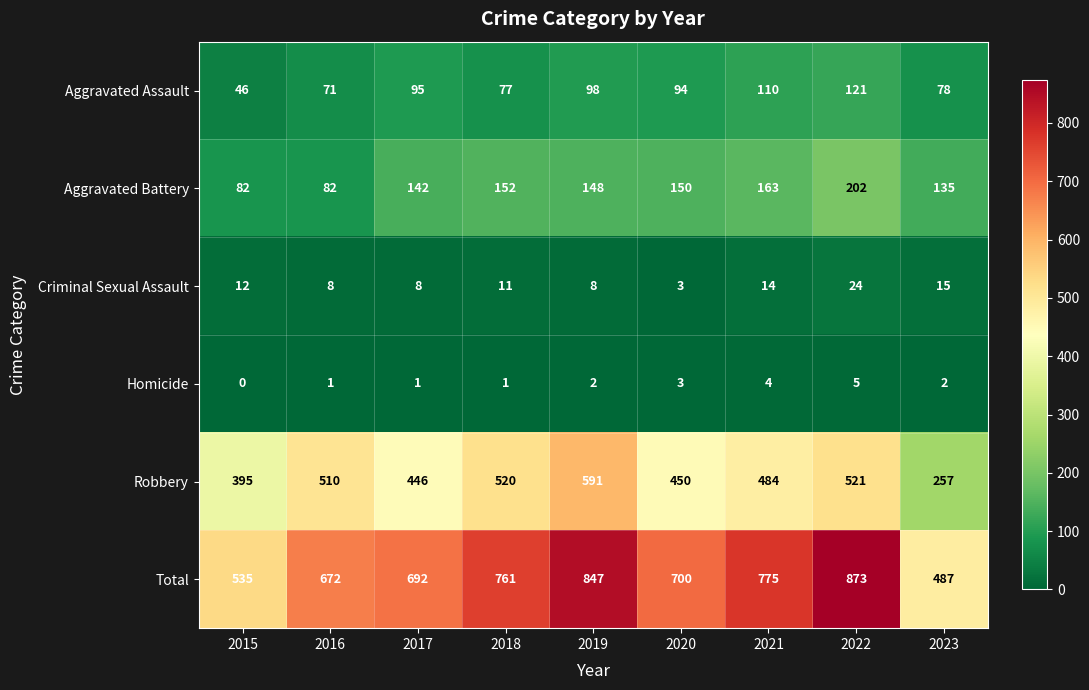

At how many categories does at least one series exceed 776?

2